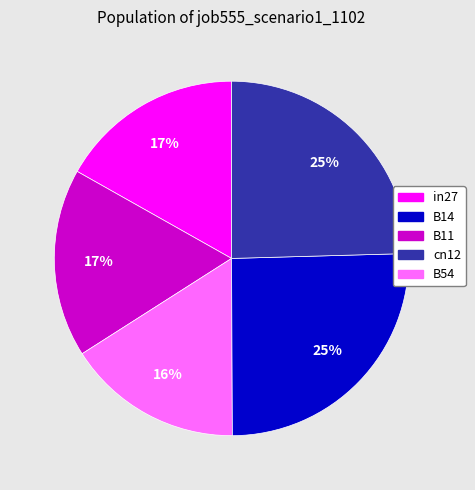

Is there a majority slice in this chart?

No